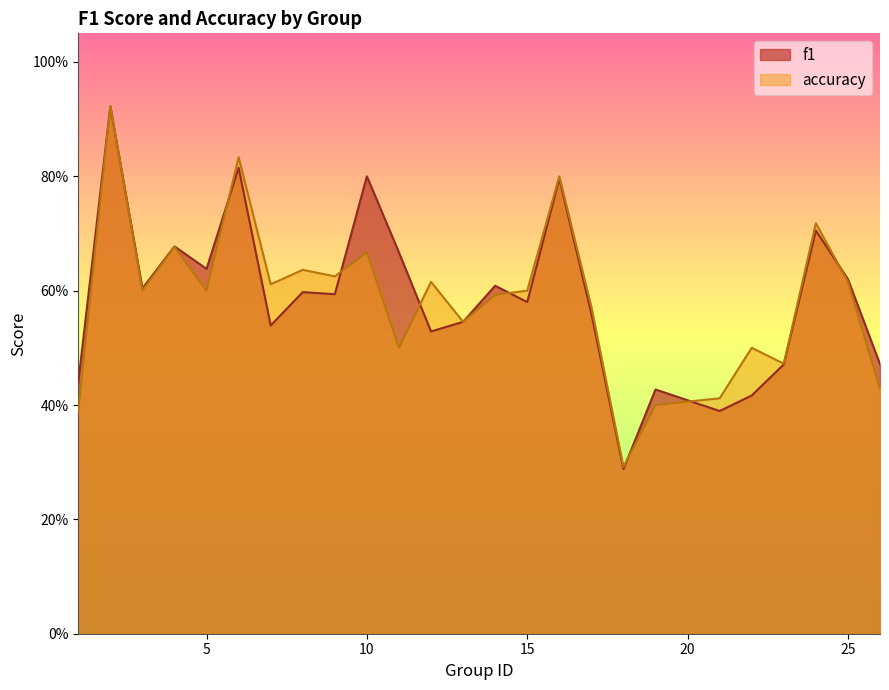

Where is f1 nearest to the value 0?

18